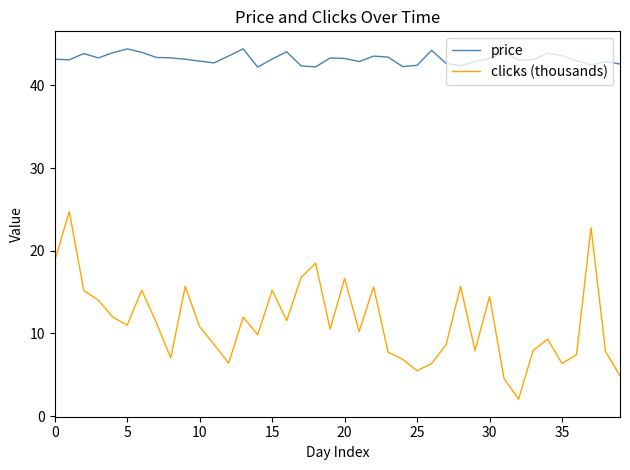

How many lines are shown in the chart?

2